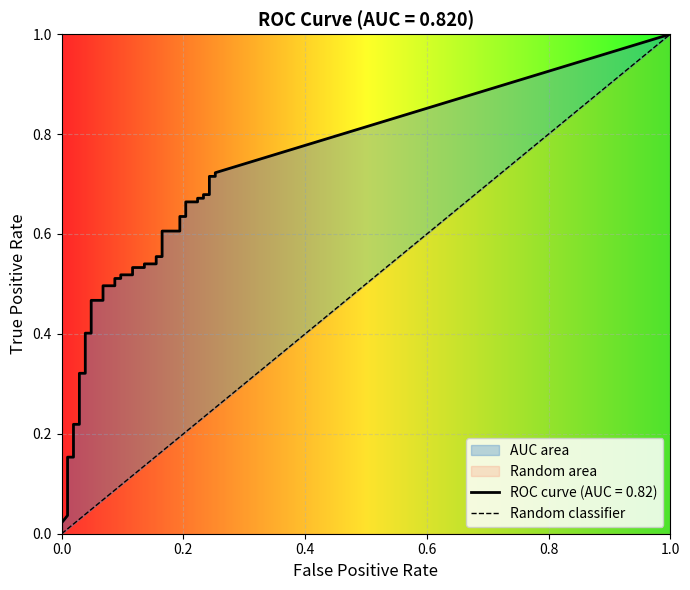

What is the greatest value displayed?

1